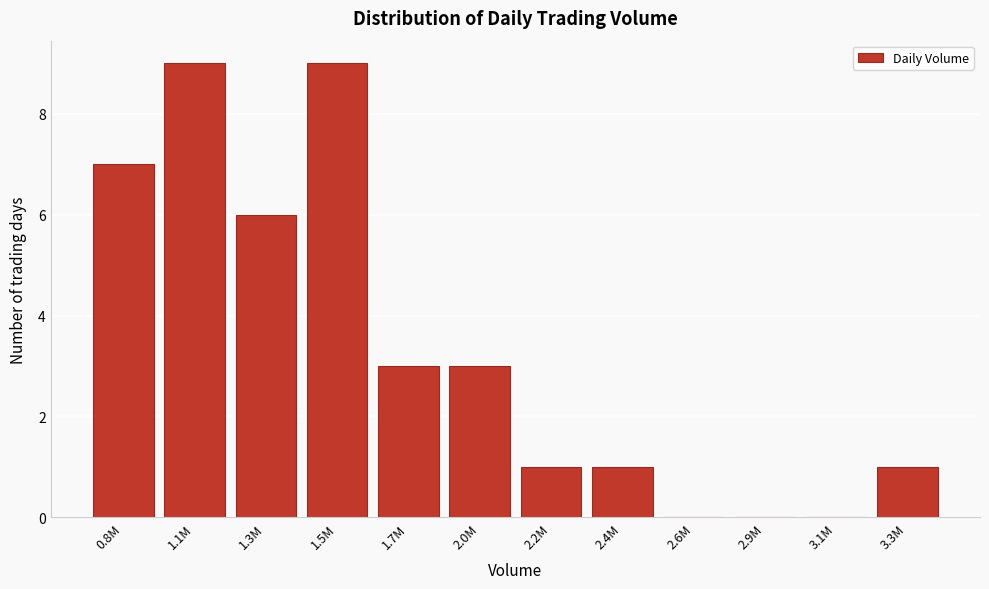

Reading left to right, extract all data points from this chart.

0.8M=7	1.1M=9	1.3M=6	1.5M=9	1.7M=3	2.0M=3	2.2M=1	2.4M=1	2.6M=0	2.9M=0	3.1M=0	3.3M=1